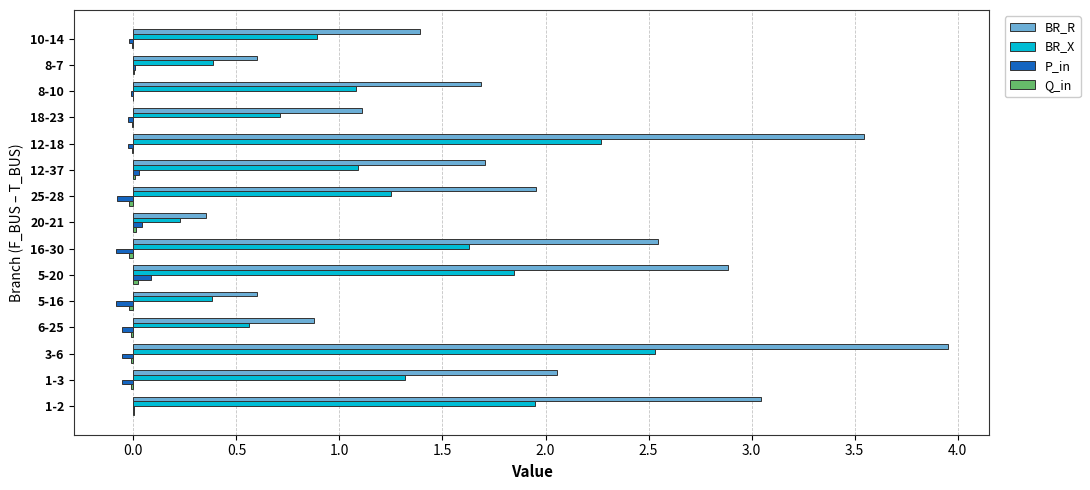

True or false: P_in has a value of -0.1 at 6-25.

True